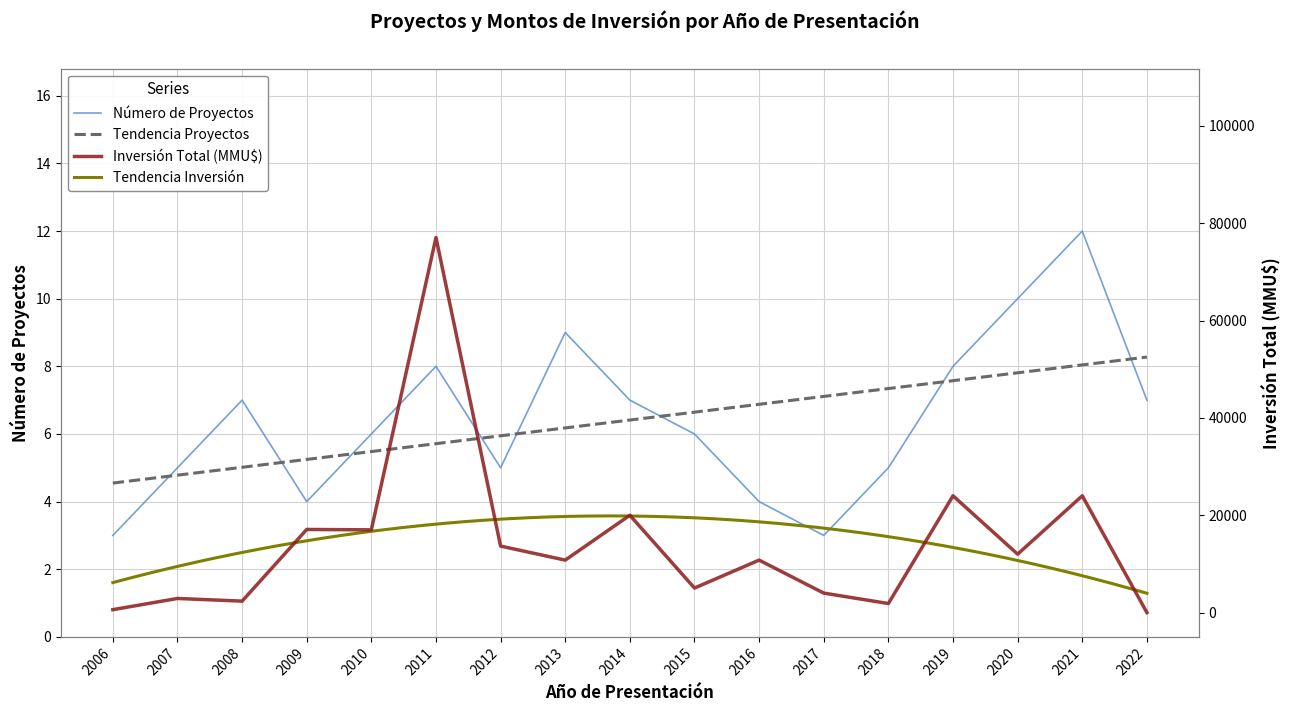

Where is Número de Proyectos nearest to the value 7?

2008